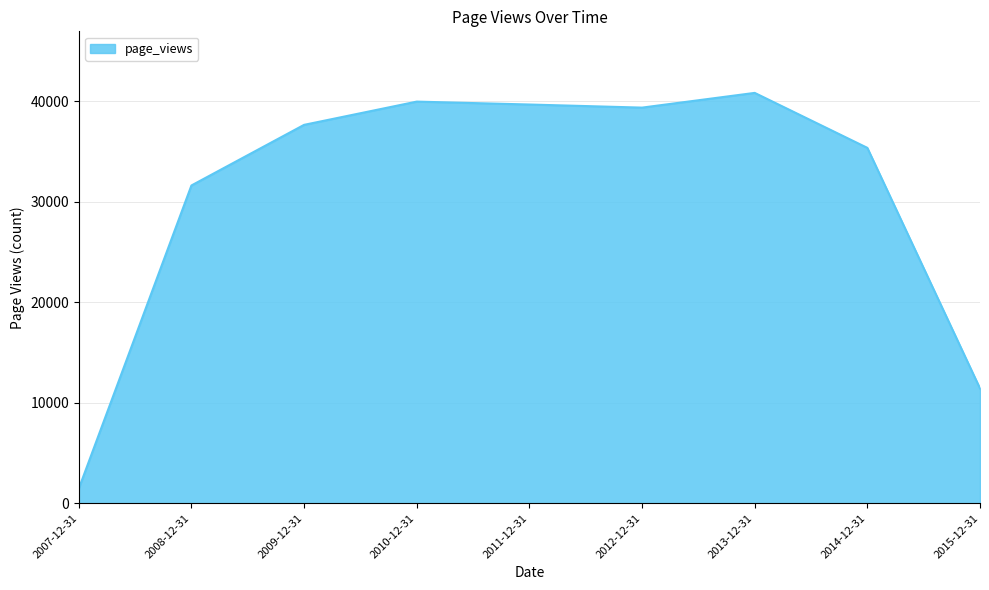

Approximately how many times larger is the value at 2009-12-31 compared to 2014-12-31?

1.1